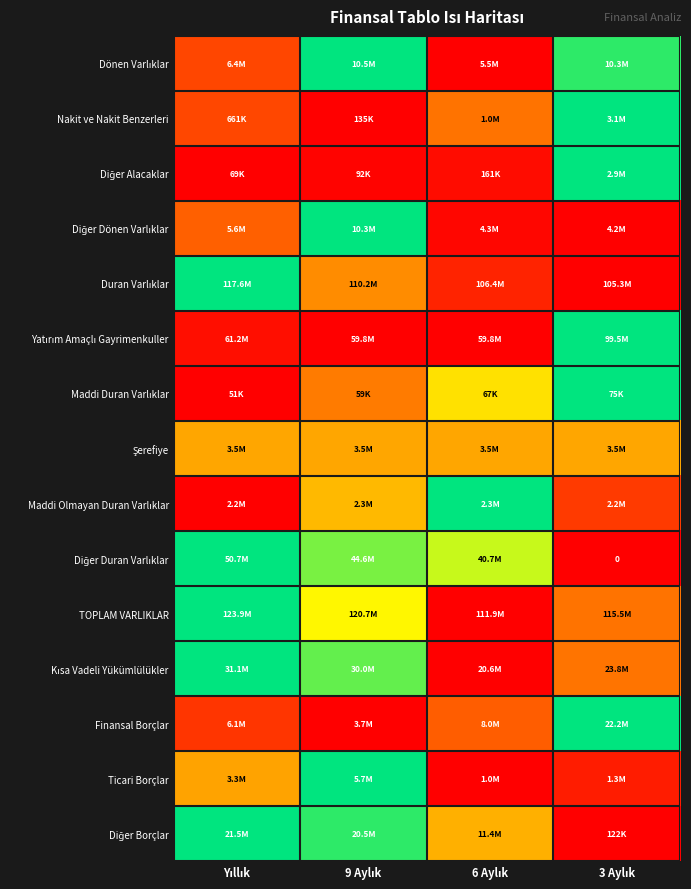

How many series are shown in this chart?

15